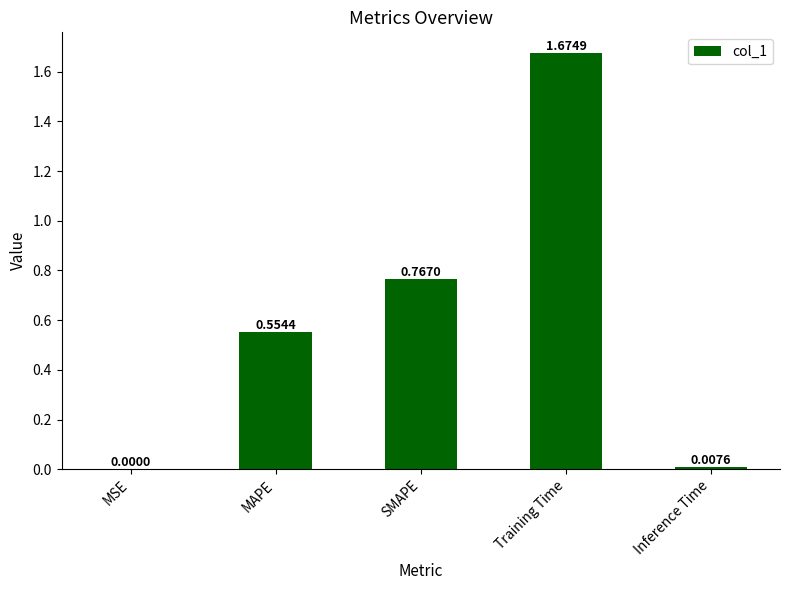

Is it true that the value at MAPE is 1.0?

False